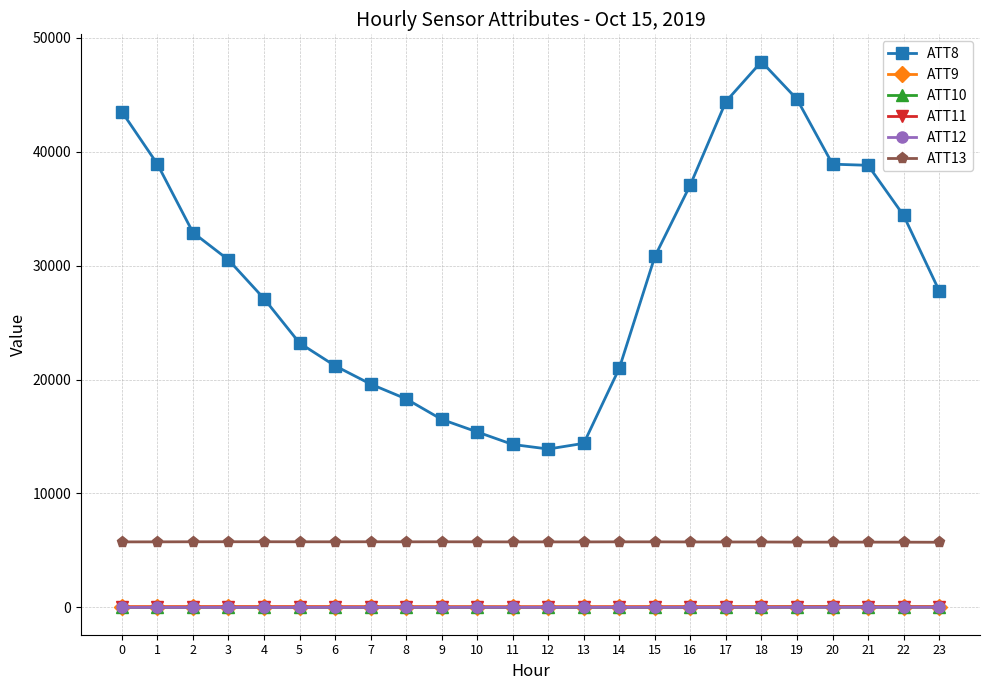

How many values in the ATT13 series exceed 5753?

12